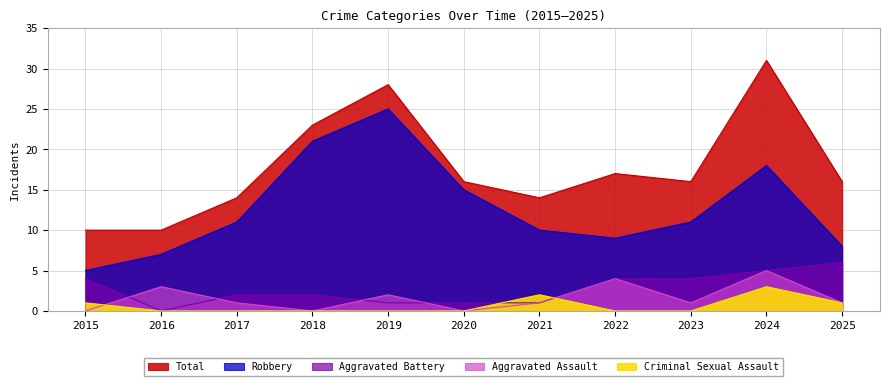

Reading left to right, what are all the values shown in this chart?

Aggravated Assault: 2015=0	2016=3	2017=1	2018=0	2019=2	2020=0	2021=1	2022=4	2023=1	2024=5	2025=1
Aggravated Battery: 2015=4	2016=0	2017=2	2018=2	2019=1	2020=1	2021=1	2022=4	2023=4	2024=5	2025=6
Criminal Sexual Assault: 2015=1	2016=0	2017=0	2018=0	2019=0	2020=0	2021=2	2022=0	2023=0	2024=3	2025=1
Robbery: 2015=5	2016=7	2017=11	2018=21	2019=25	2020=15	2021=10	2022=9	2023=11	2024=18	2025=8
Total: 2015=10	2016=10	2017=14	2018=23	2019=28	2020=16	2021=14	2022=17	2023=16	2024=31	2025=16